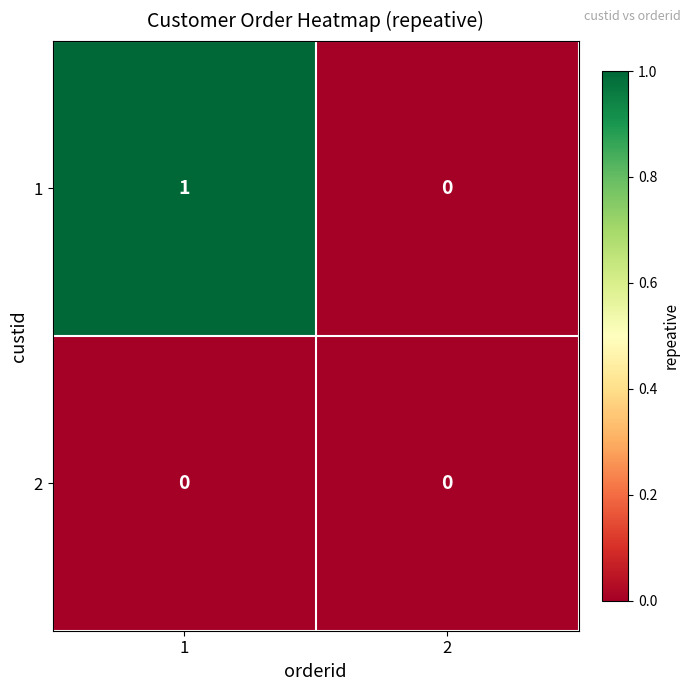

Is the value of 2 at 2 greater than the value of 1 at 1?

No